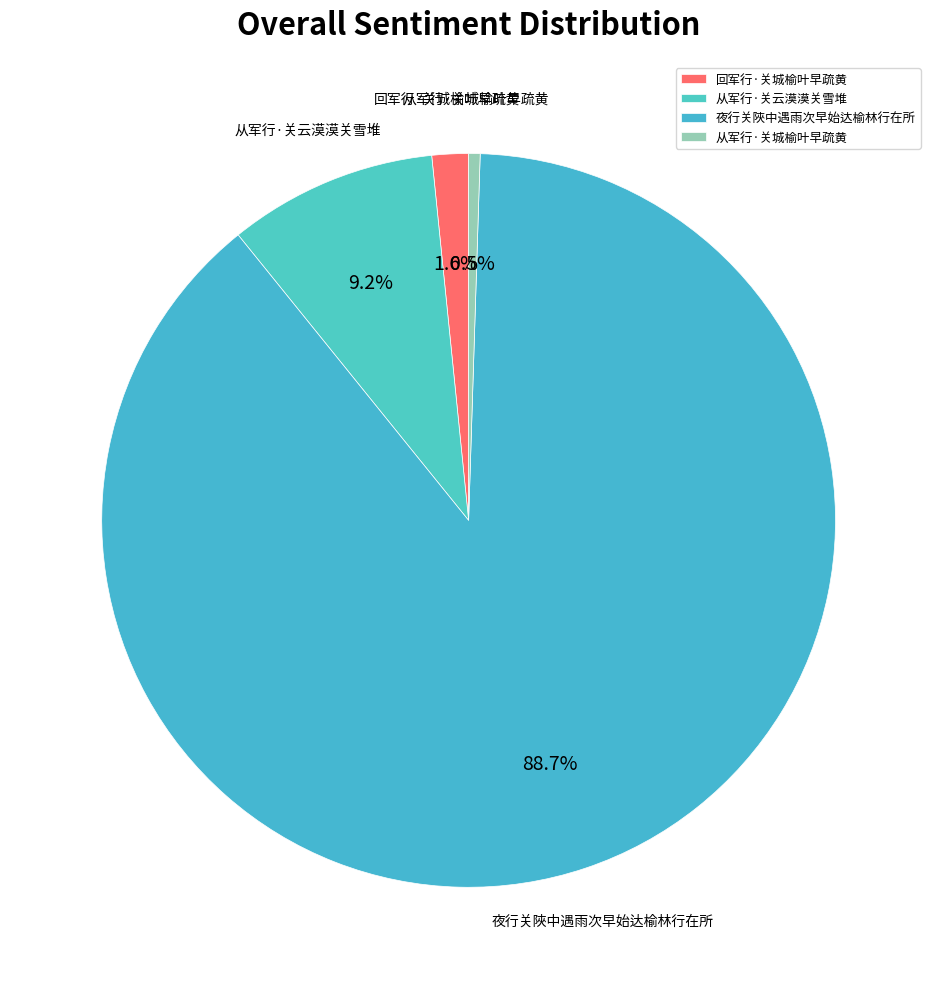

Between 从军行·关云漠漠关雪堆 and 回军行·关城榆叶早疏黄, which is larger?

从军行·关云漠漠关雪堆